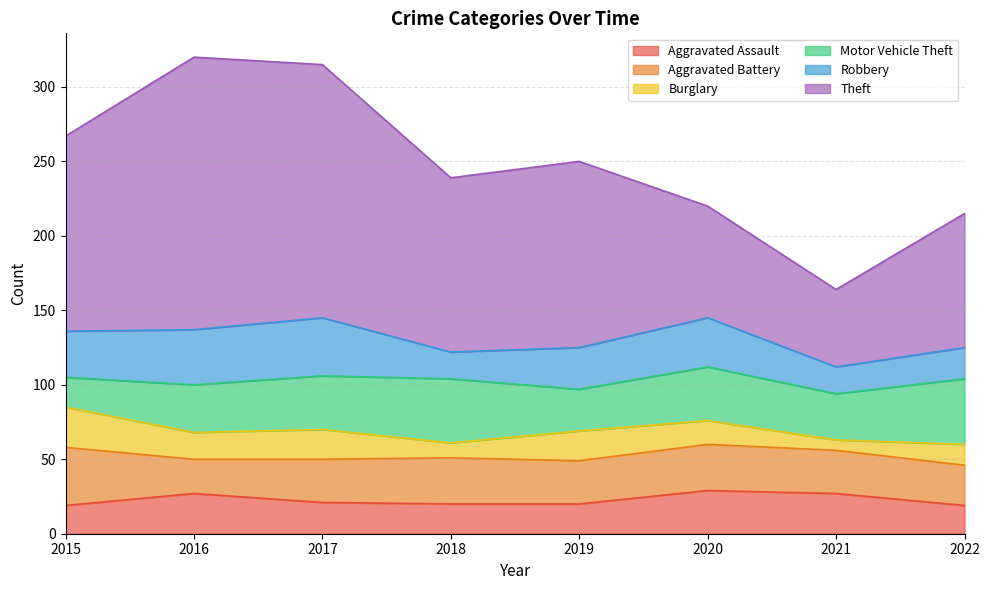

How many interior local peaks does the Aggravated Battery series have?

2